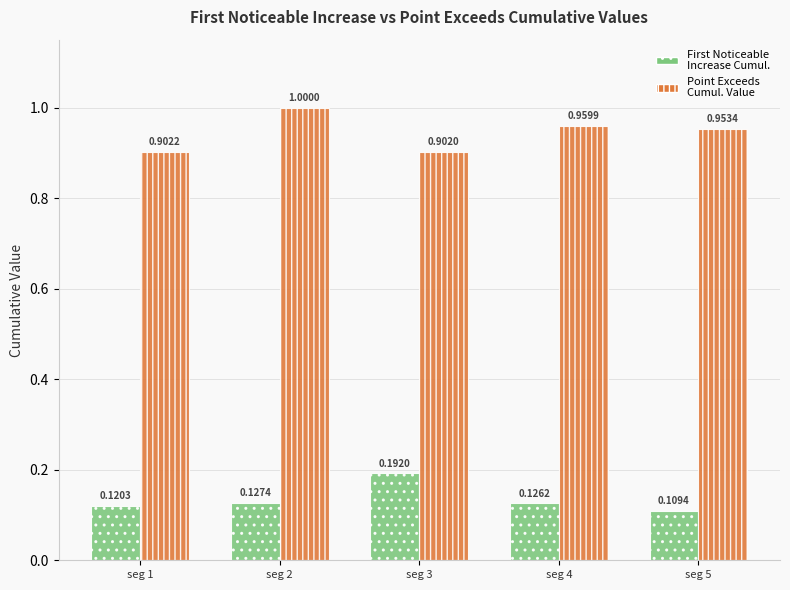

What is the difference between the highest and lowest values at seg 3?

0.7